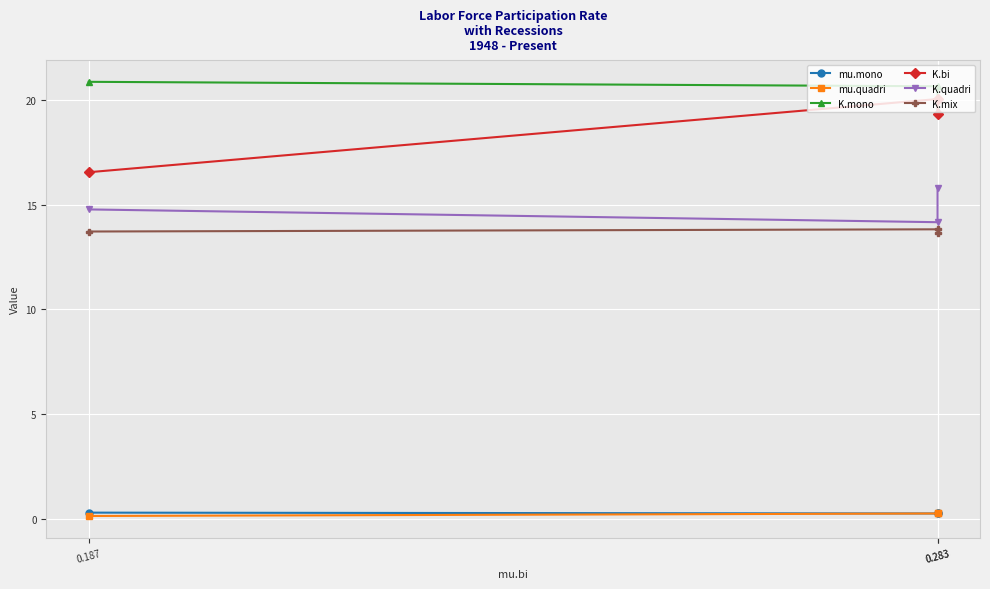

Reading right to left, what are all the values shown in this chart?

mu.mono: 0.283=0.3	0.283=0.2	0.187=0.3
mu.quadri: 0.283=0.3	0.283=0.2	0.187=0.1
K.mono: 0.283=19.5	0.283=20.7	0.187=20.9
K.bi: 0.283=19.3	0.283=20.1	0.187=16.6
K.quadri: 0.283=15.8	0.283=14.2	0.187=14.8
K.mix: 0.283=13.6	0.283=13.8	0.187=13.7